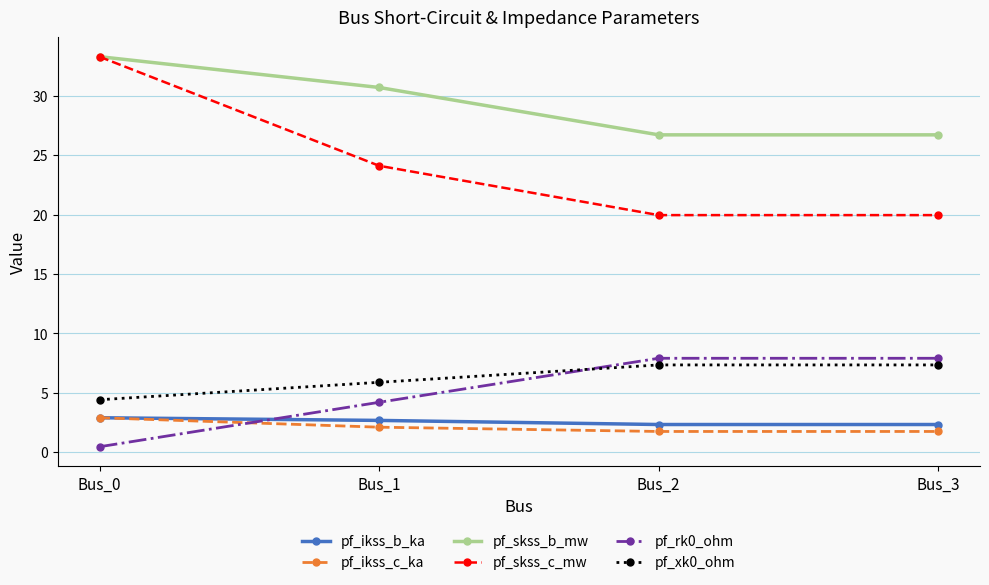

What is the value of the pf_ikss_c_ka point at the 4th from the left?

1.7